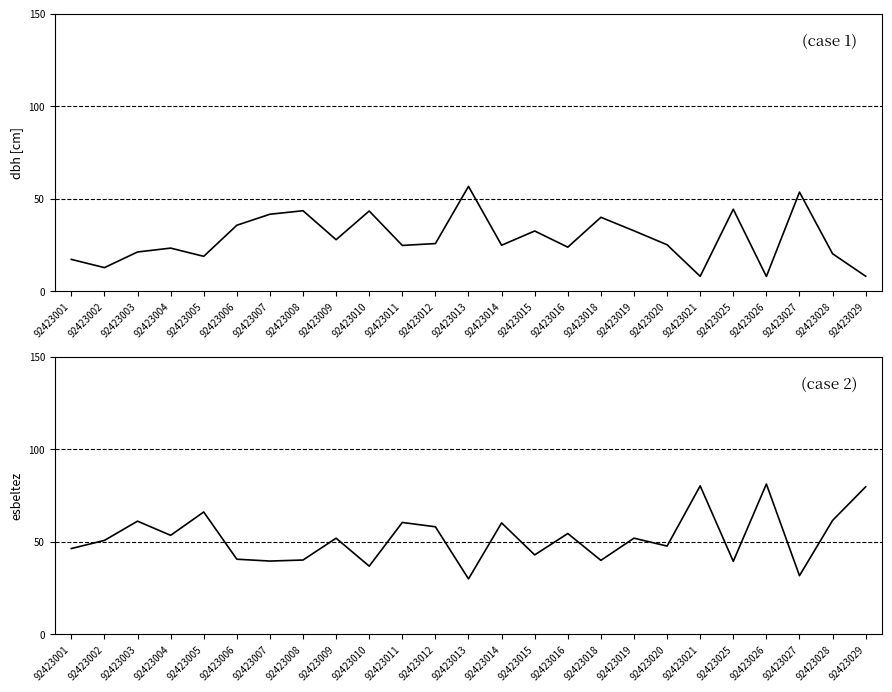

What are all the series names shown in the legend?

dbh, esbeltez